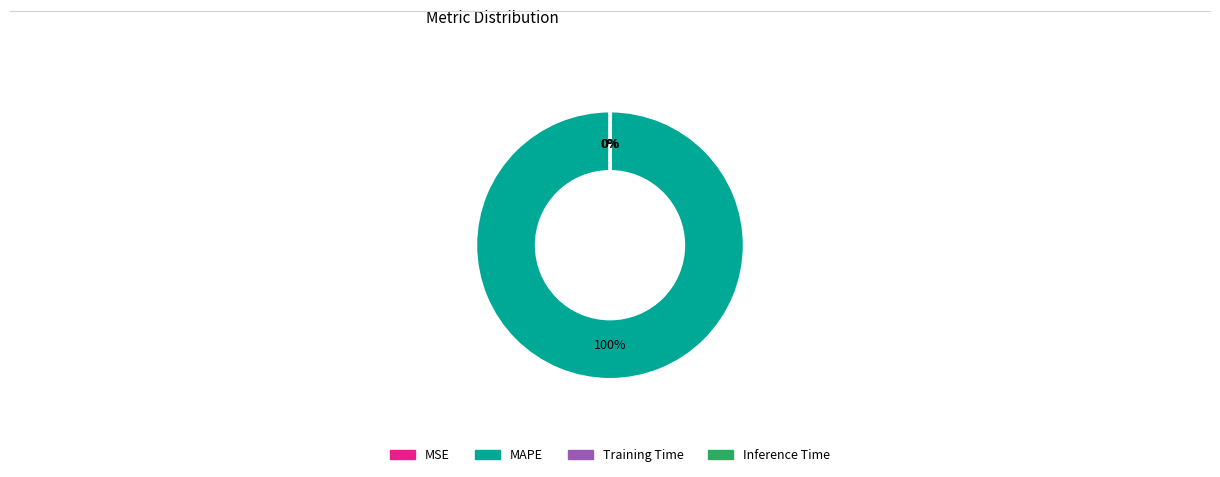

Is it true that MAPE is 93% of the pie?

False